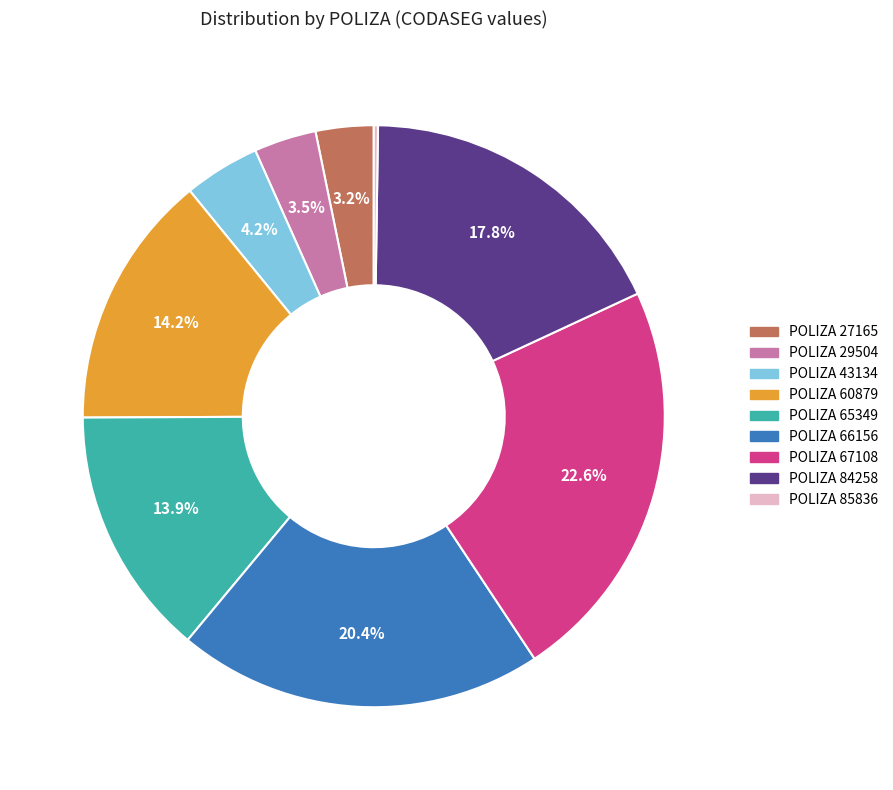

Is there any slice that represents more than half of the pie?

No